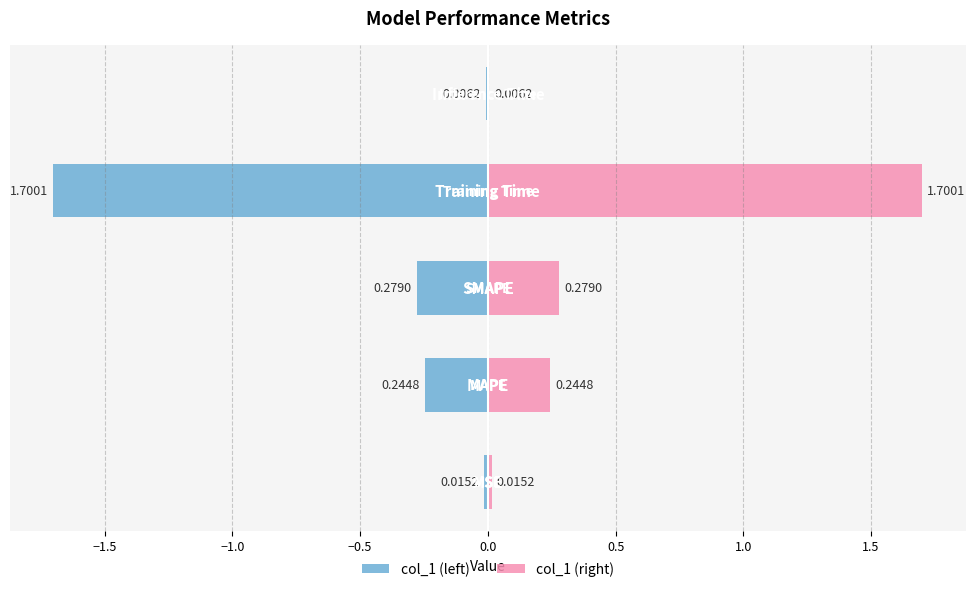

What are all the series names shown in the legend?

col_1 (left), col_1 (right)